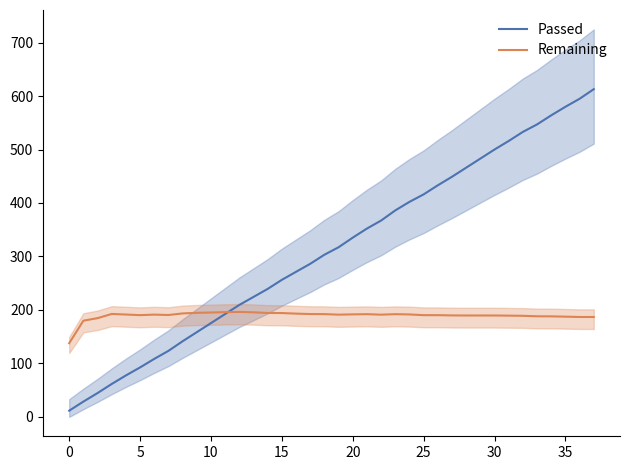

What is the minimum value shown in the chart?

11.0